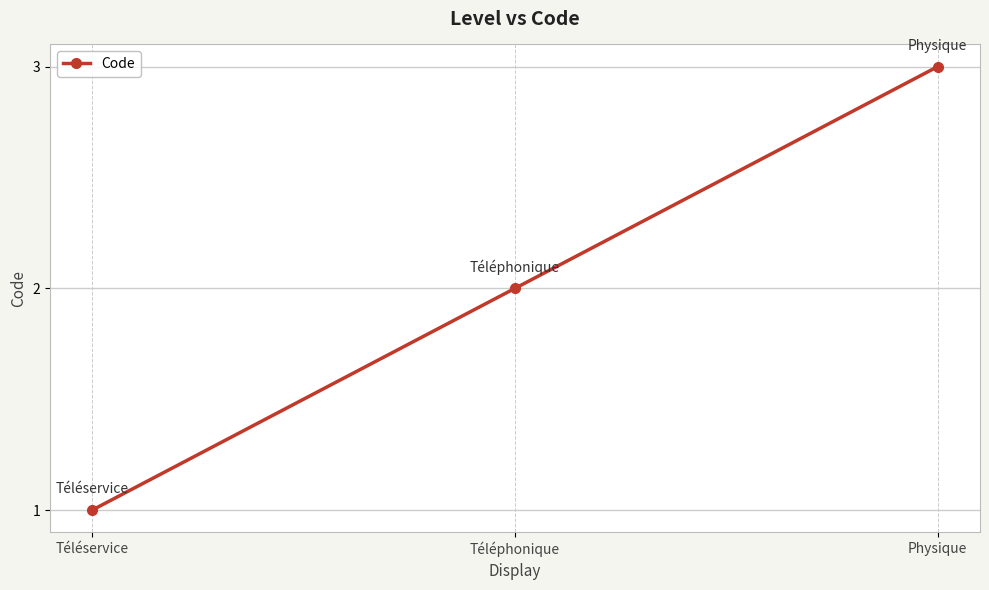

Reading left to right, list all the values displayed in this chart.

Téléservice=1	Téléphonique=2	Physique=3